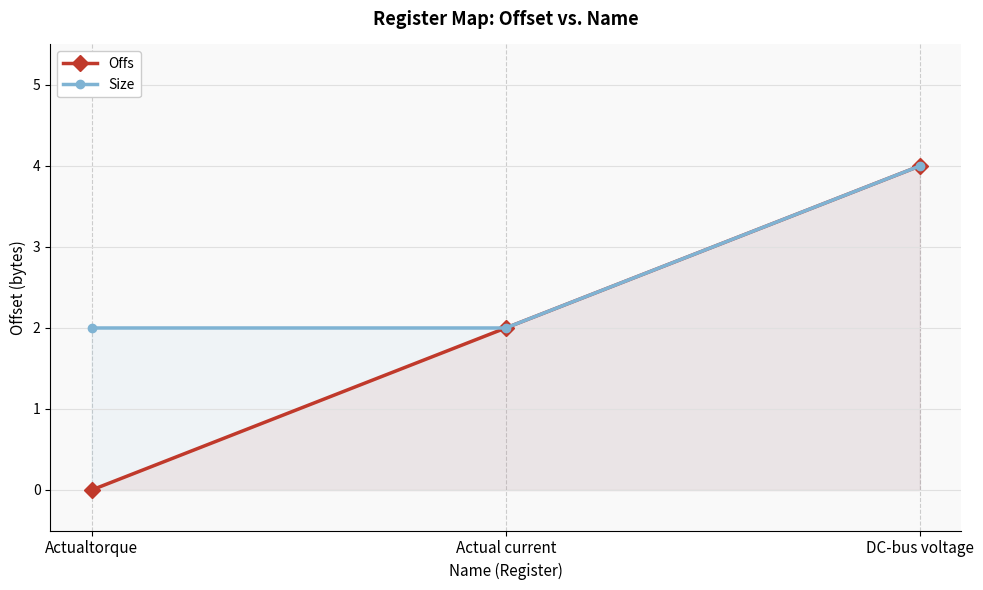

List the labels in order of Size value, smallest first.

Actualtorque, Actual current, DC-bus voltage